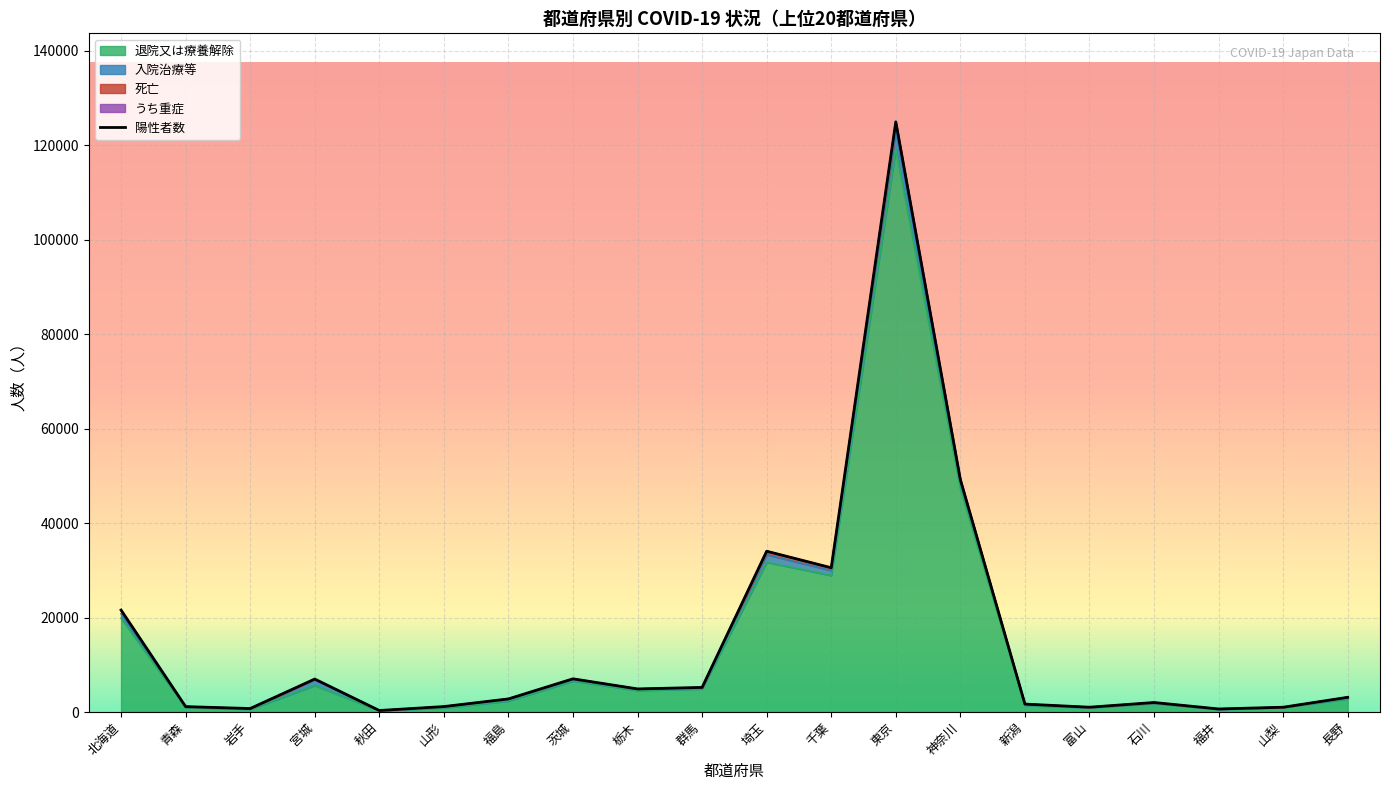

The value of 死亡 at 新潟 is 9. True or false?

False